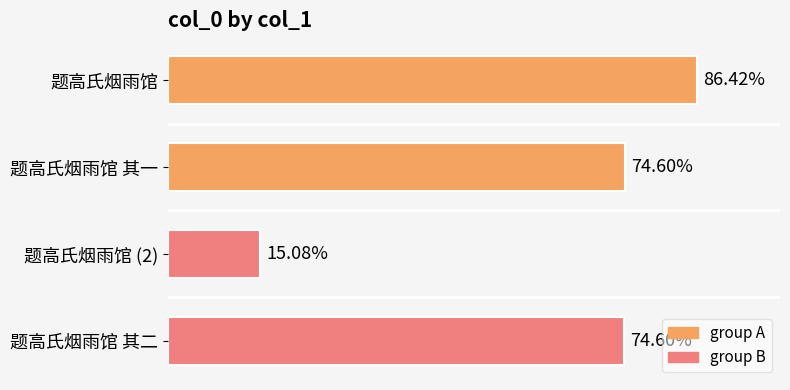

Does the chart contain stacked bars?

No